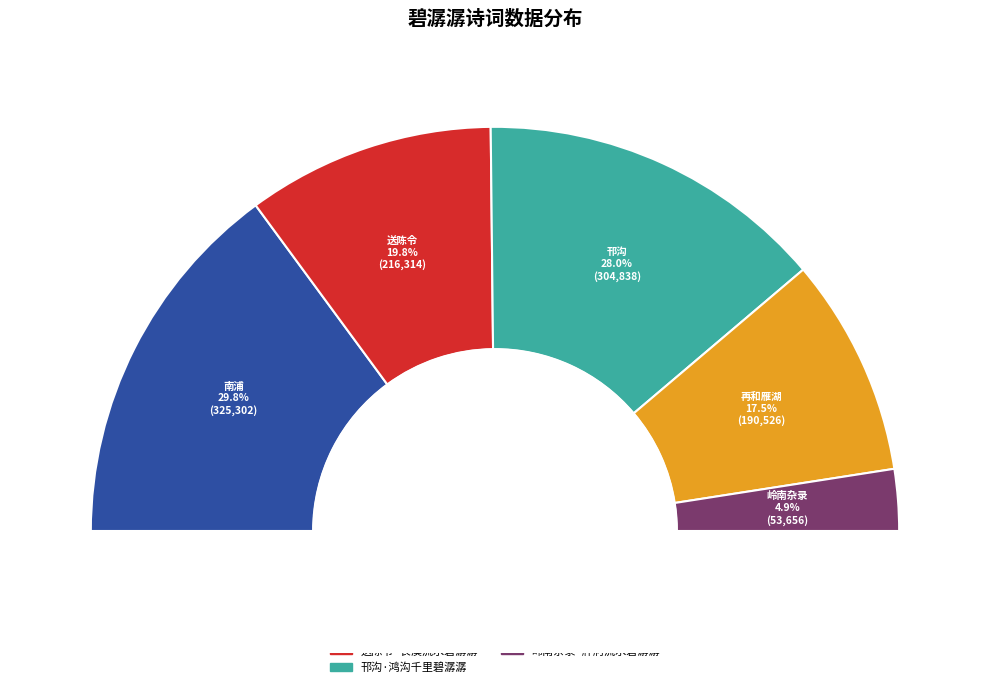

Does 南浦·槛外碧潺潺 account for over 50% of the chart?

No